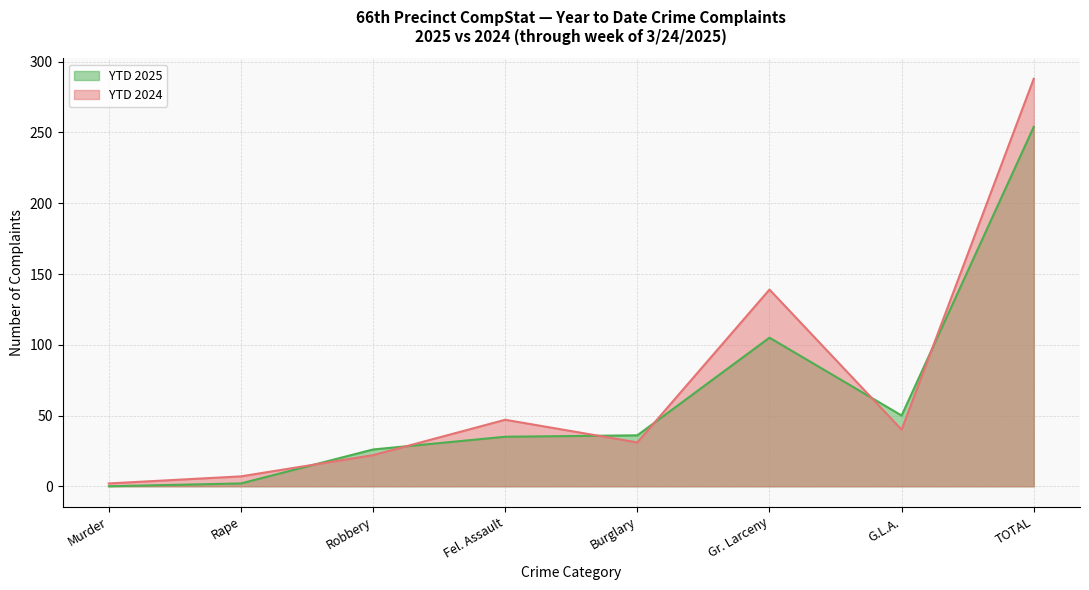

At which category does YTD 2024 reach its first local peak?

Fel. Assault